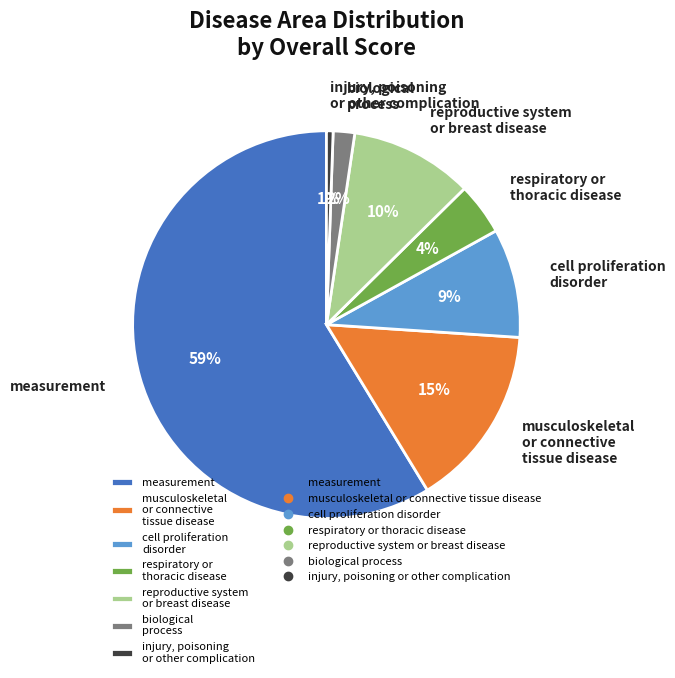

What is the largest slice in the pie chart?

measurement